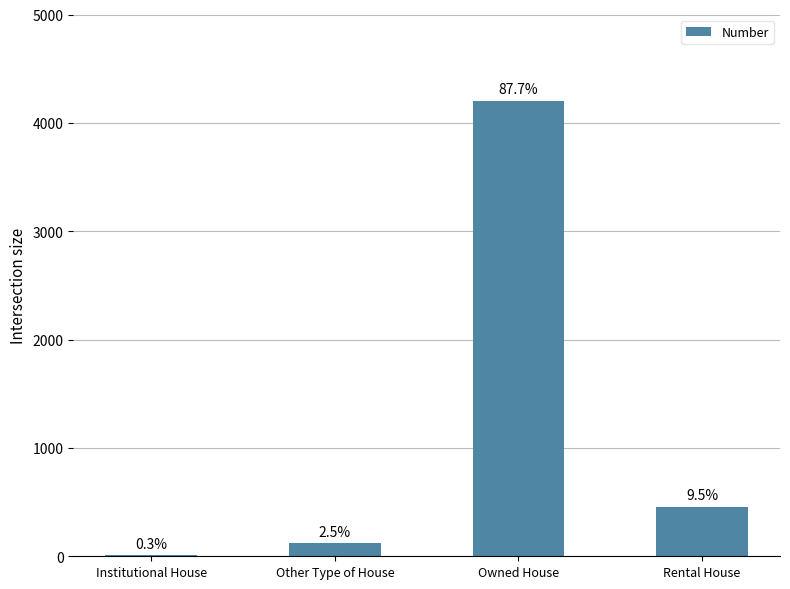

Reading left to right, what are all the values shown in this chart?

13	118	4204	457